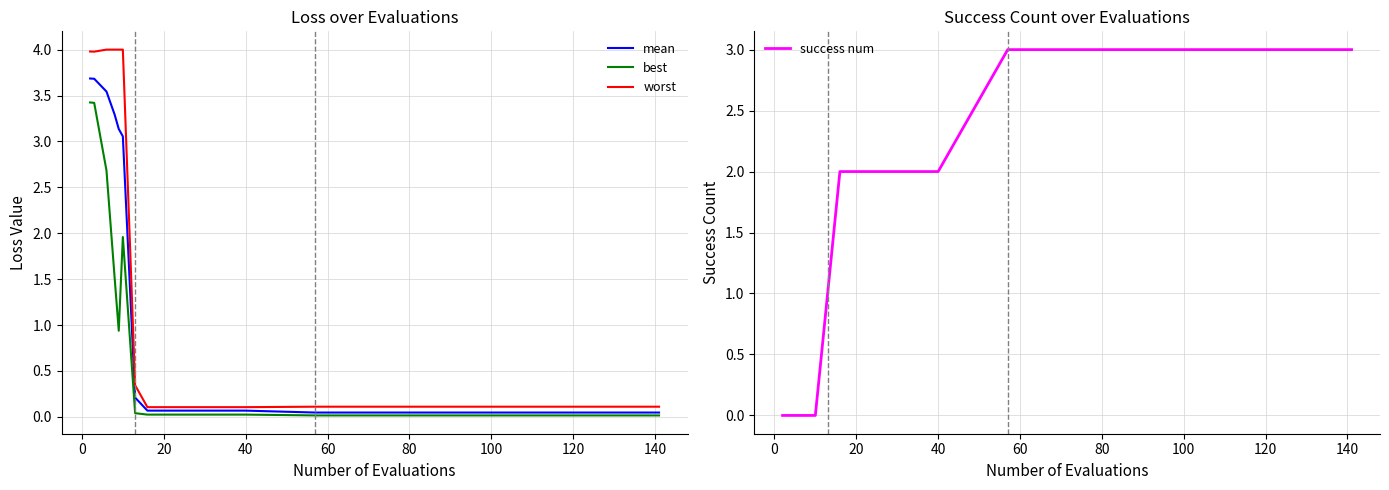

What is the highest value of the mean series?

3.7